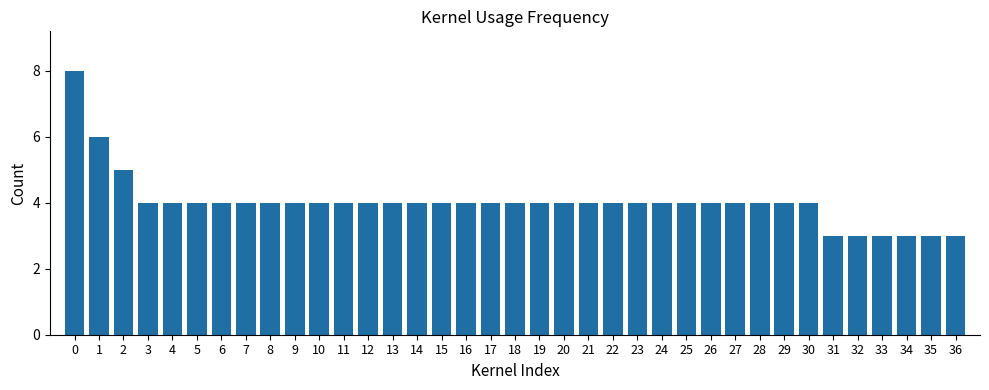

Reading left to right, list all the values displayed in this chart.

0=8	1=6	2=5	3=4	4=4	5=4	6=4	7=4	8=4	9=4	10=4	11=4	12=4	13=4	14=4	15=4	16=4	17=4	18=4	19=4	20=4	21=4	22=4	23=4	24=4	25=4	26=4	27=4	28=4	29=4	30=4	31=3	32=3	33=3	34=3	35=3	36=3